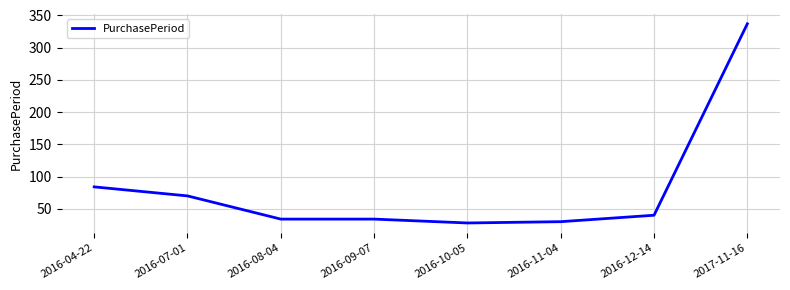

True or false: the data has more than 2 interior local peaks.

False